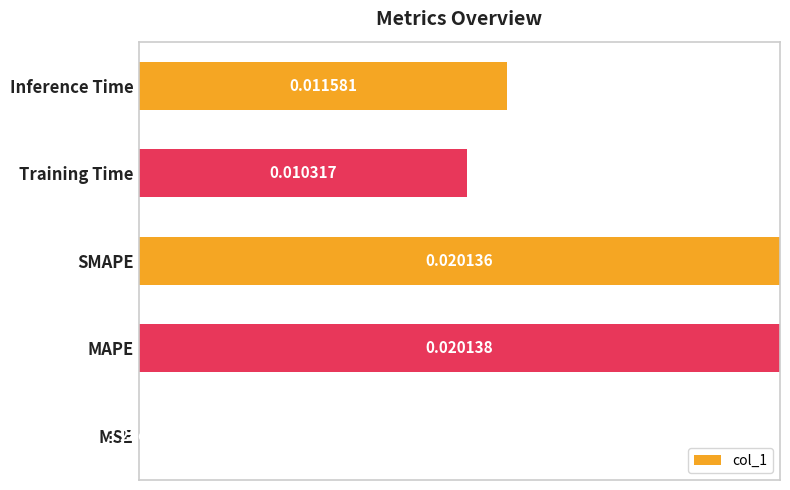

Where is the data nearest to the value 0?

MSE